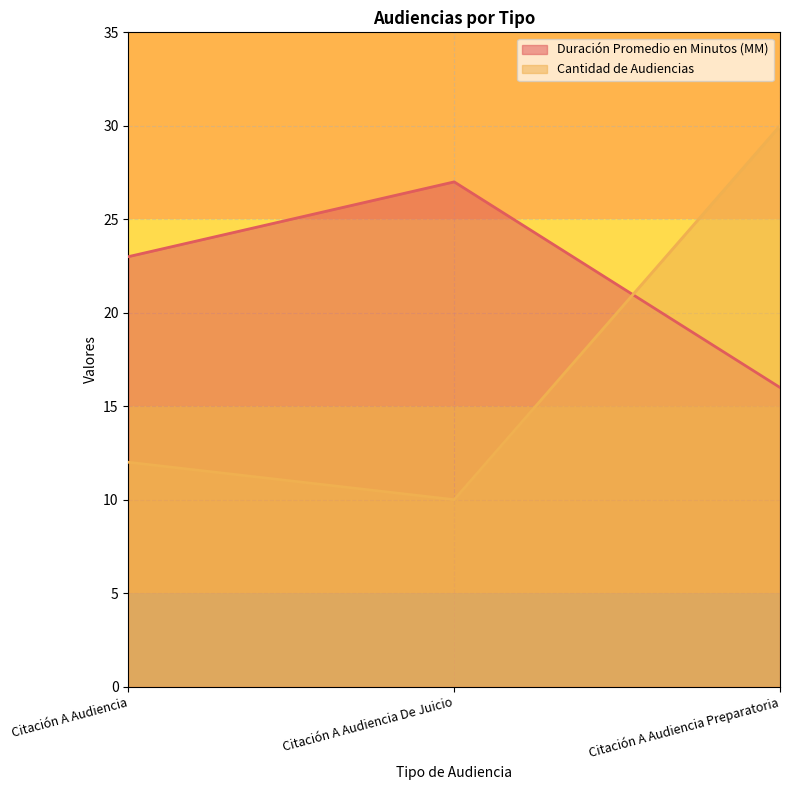

Rank the series at Citación A Audiencia from lowest to highest value.

Cantidad de Audiencias, Duración Promedio en Minutos (MM)